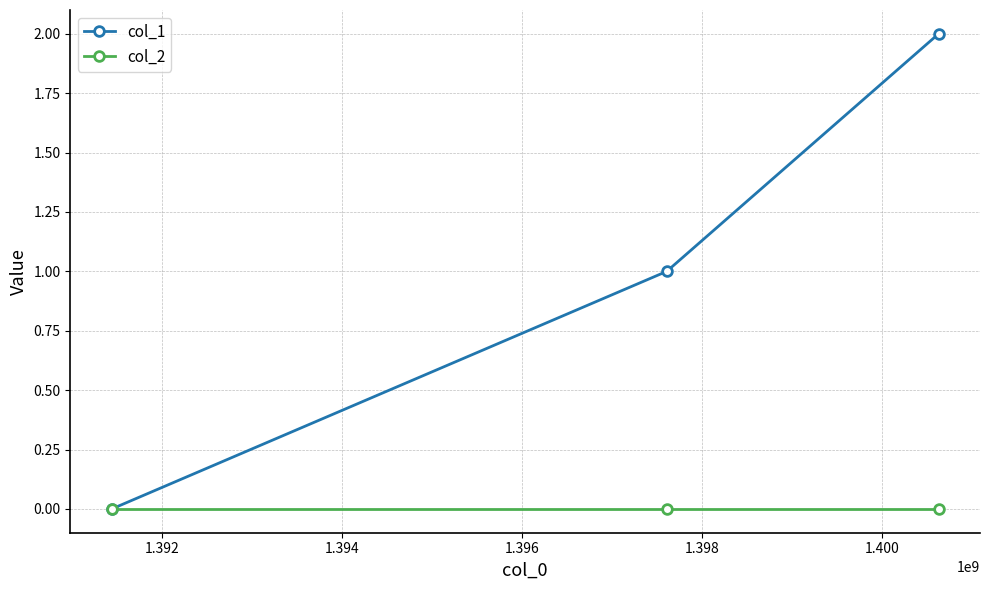

Does the chart have visible grid lines?

Yes